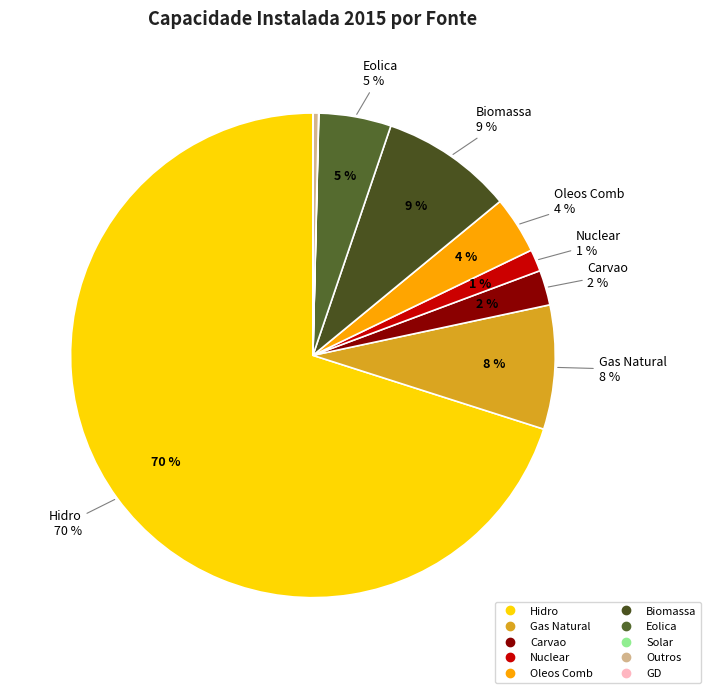

What percentage do Biomassa and Nuclear together represent?

10.3%